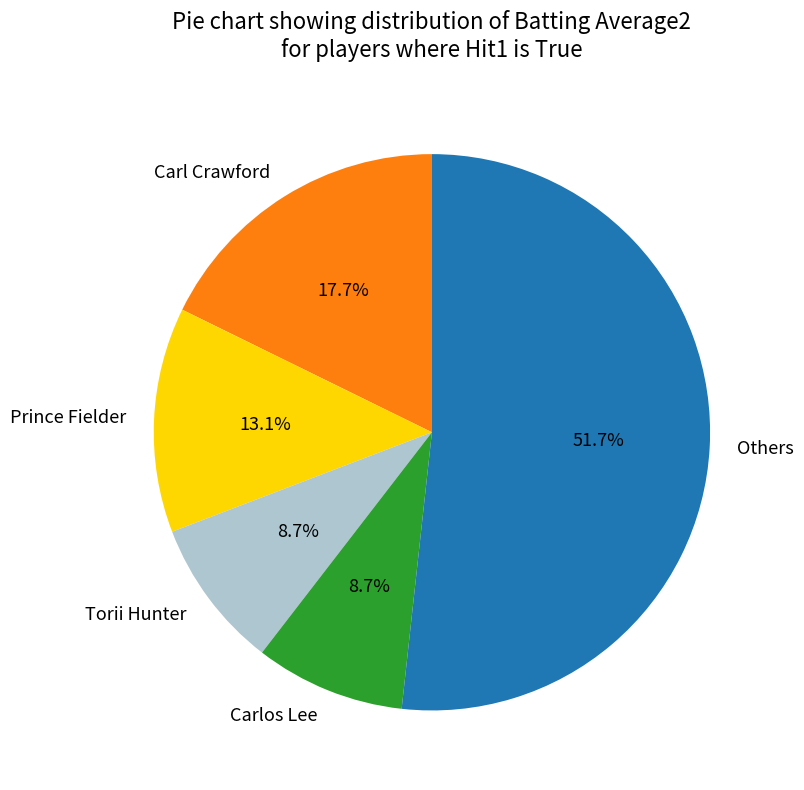

Count the number of slices in the pie.

5